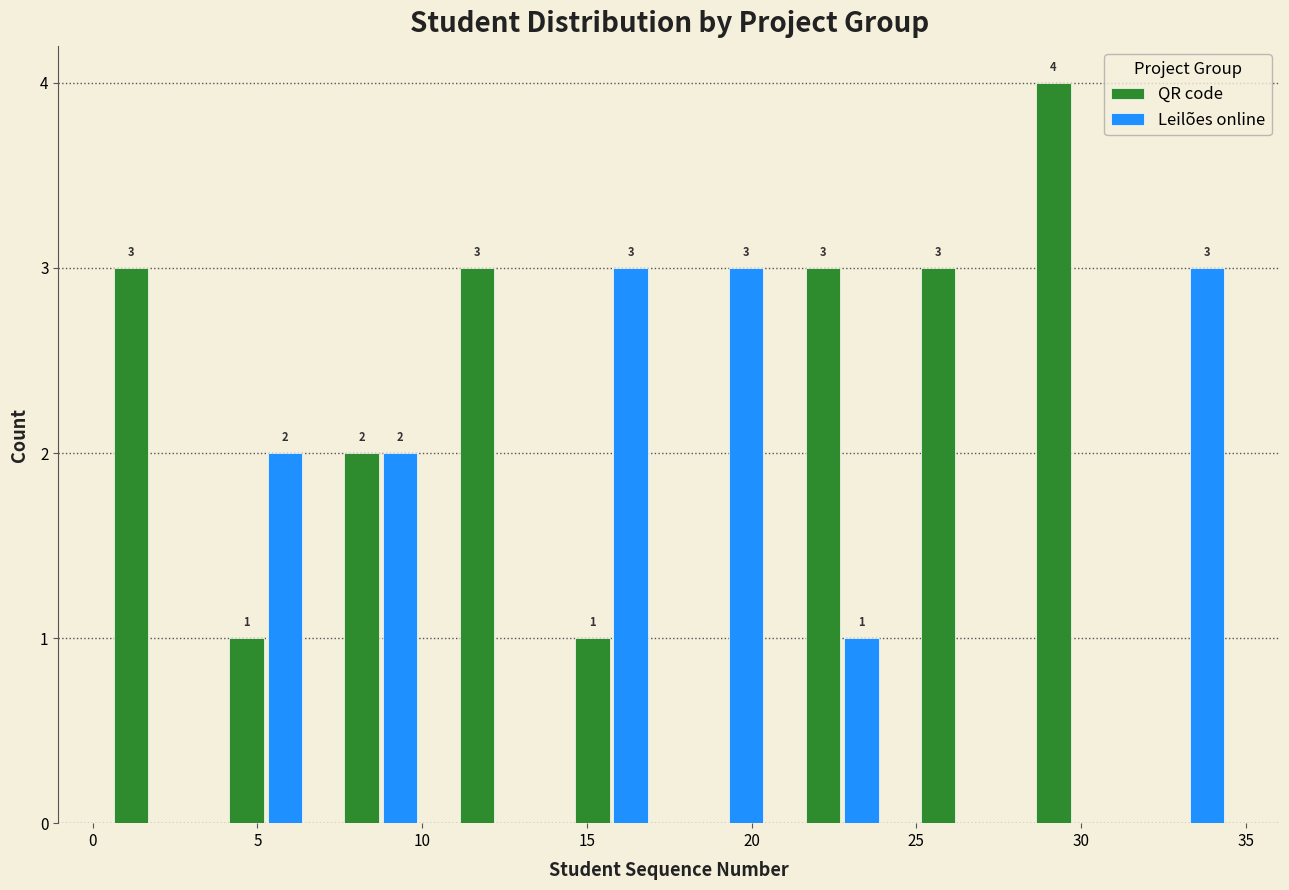

In the QR code series, which range on the x-axis has the tallest bar?

28.0 to 31.5